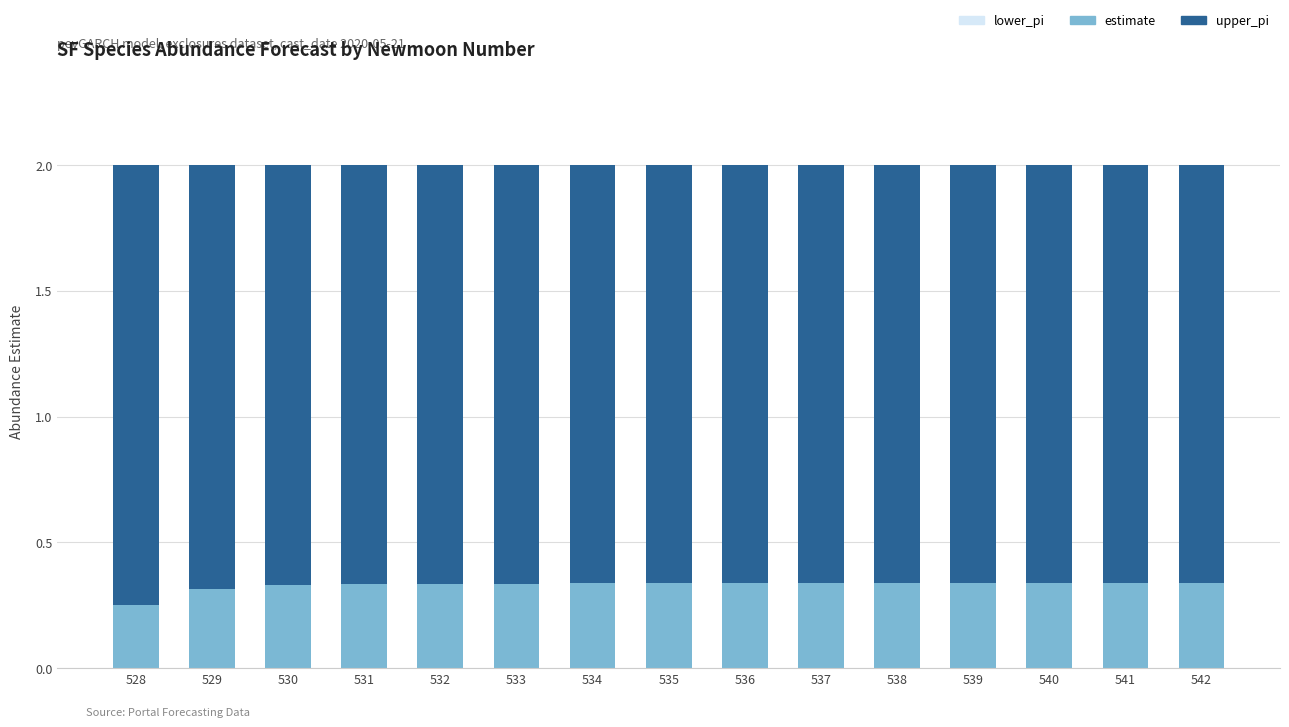

What is the total value across all series at 531?

2.0